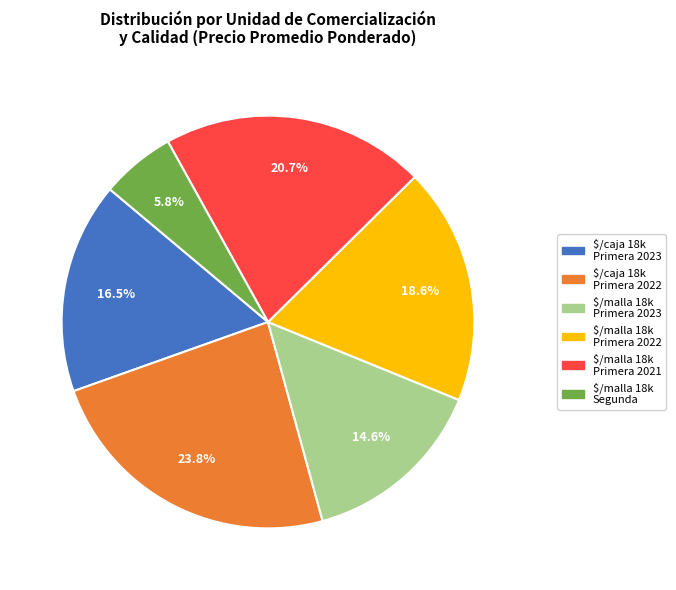

Does $/caja 18k Primera 2023 account for over 50% of the chart?

No